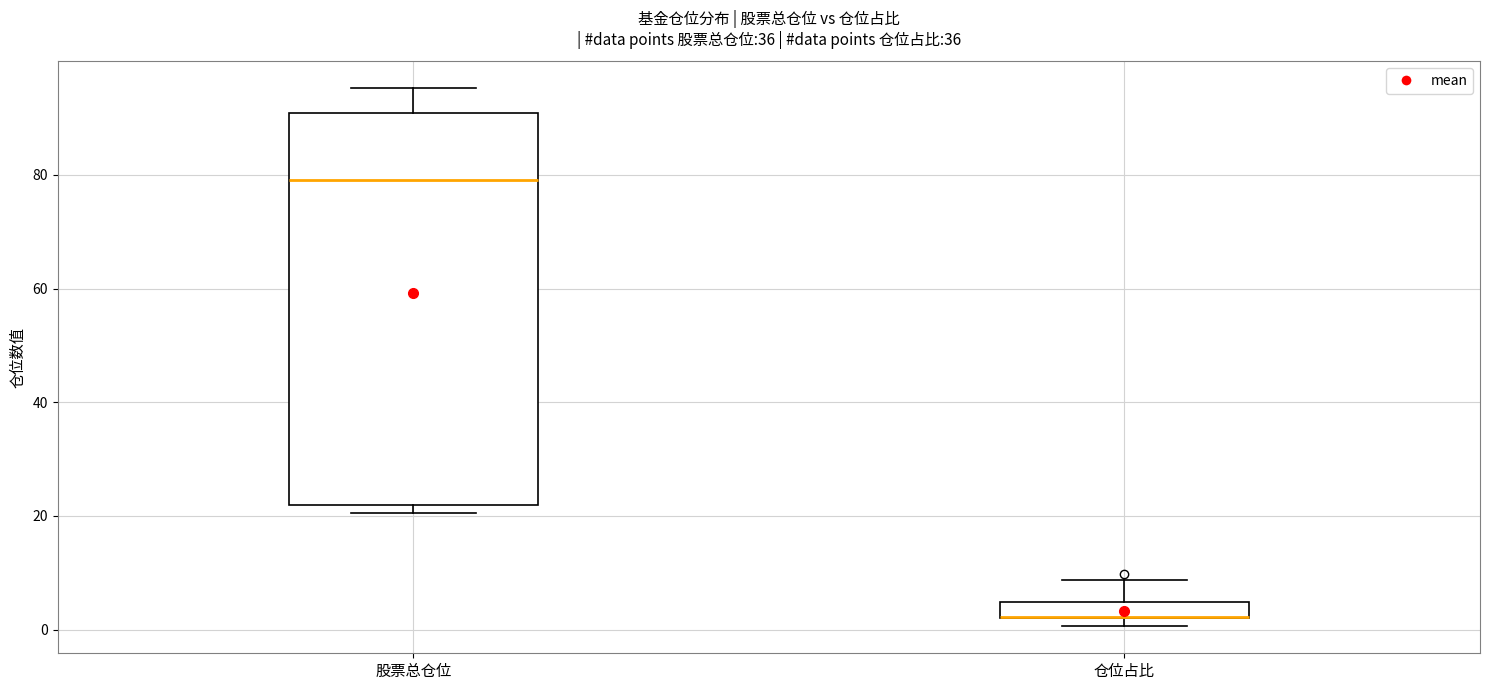

Which box is the tallest, from its lower edge to its upper edge?

股票总仓位